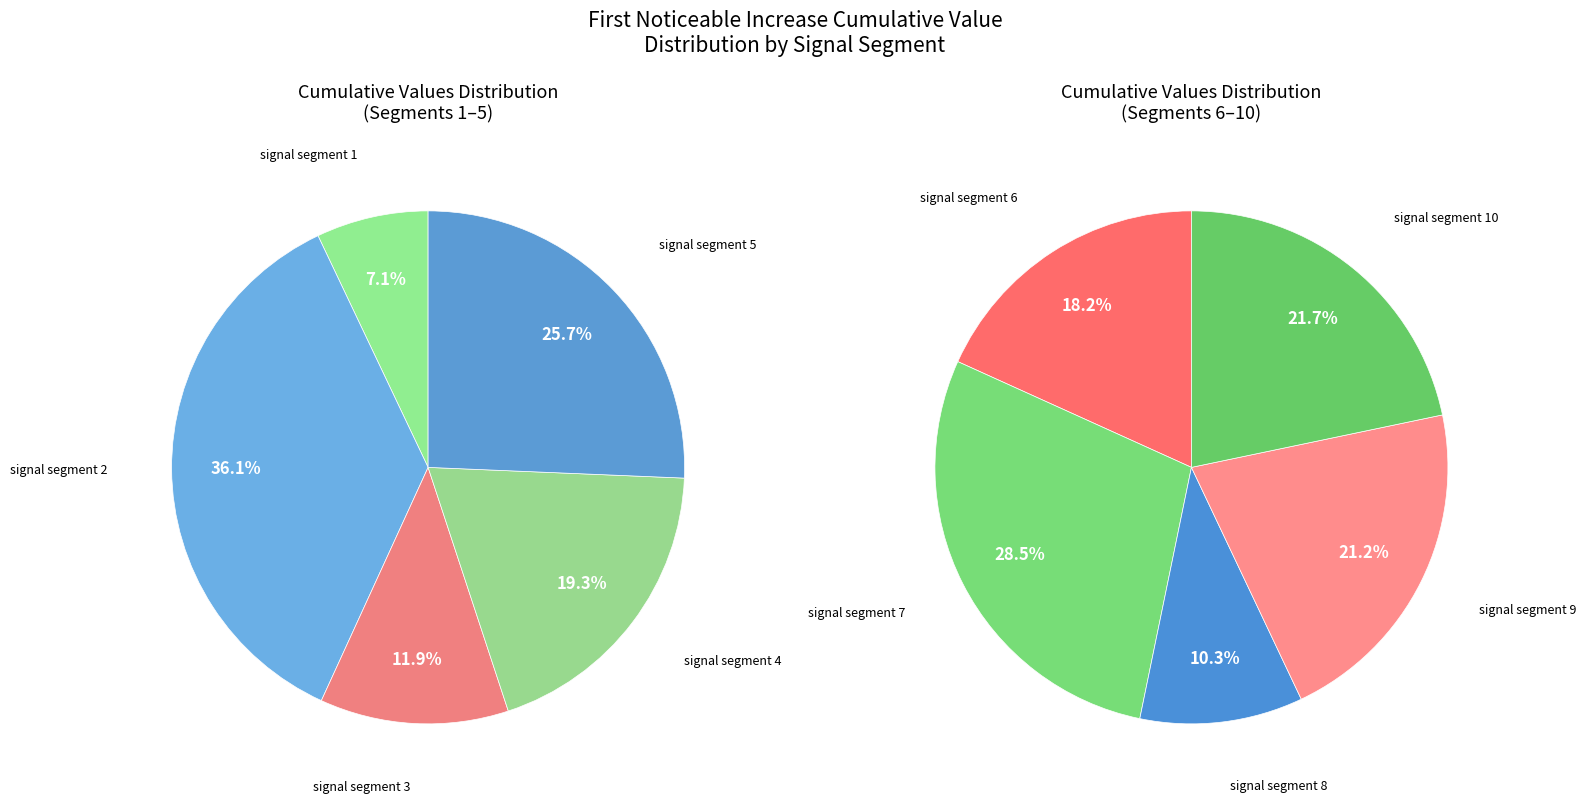

Is the sum of signal segment 1 and signal segment 2 greater than half?

No